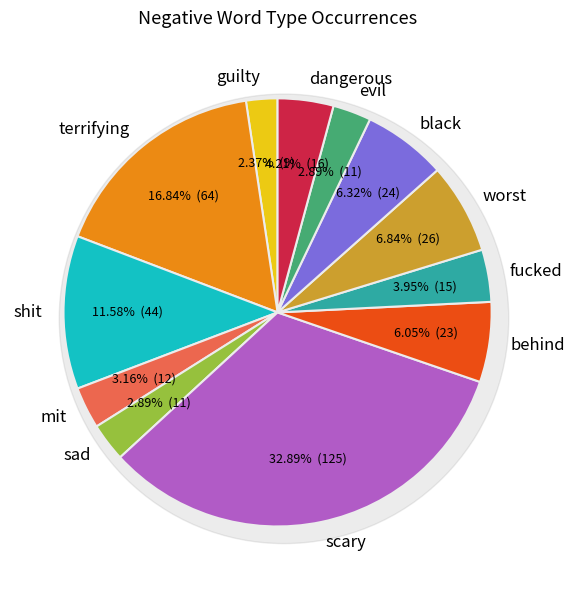

Which slice is the largest?

scary